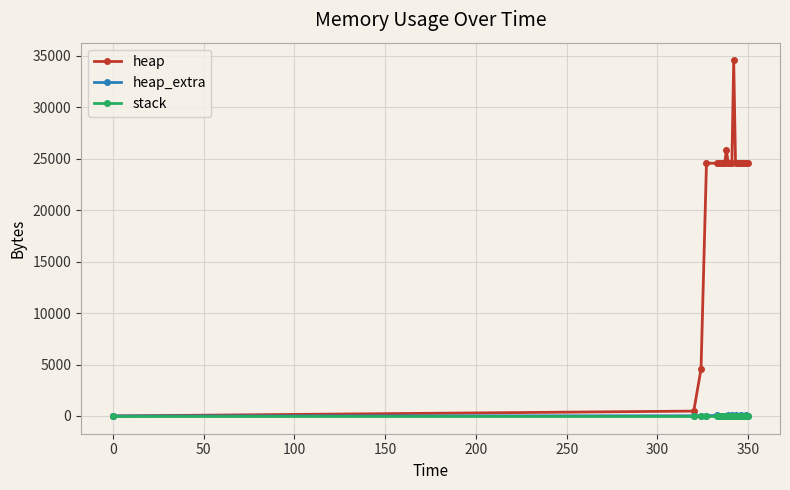

What is the highest value of the heap series?

34568